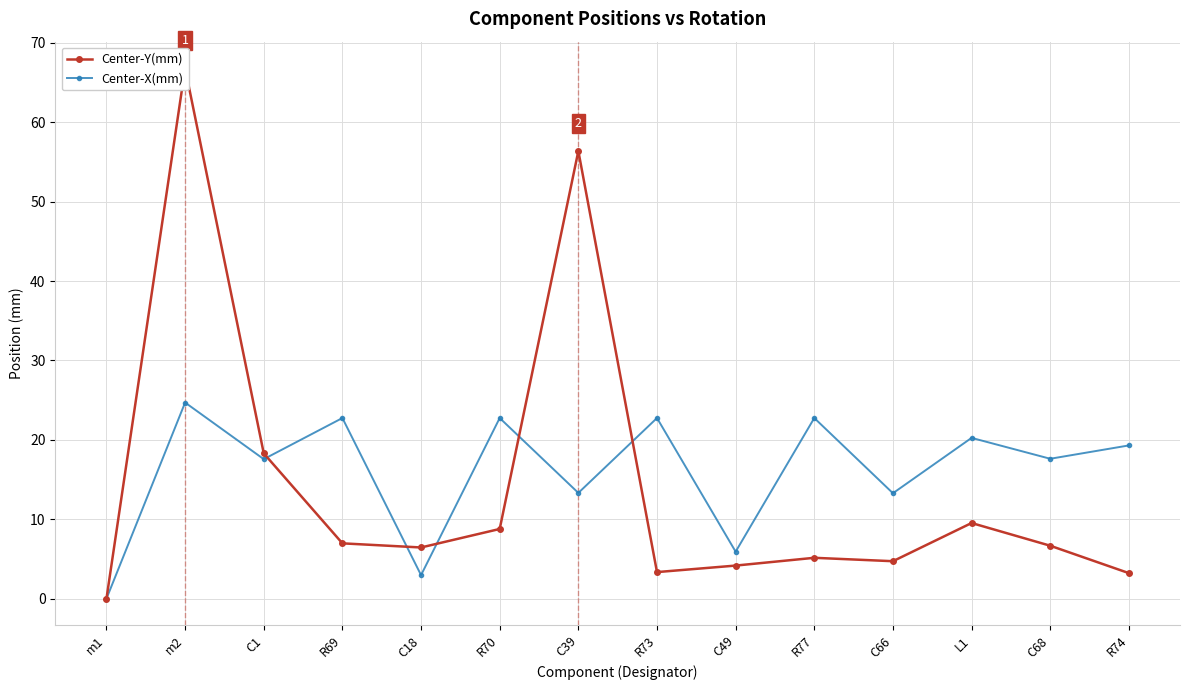

True or false: Center-Y(mm) and Center-X(mm) intersect in this chart.

True